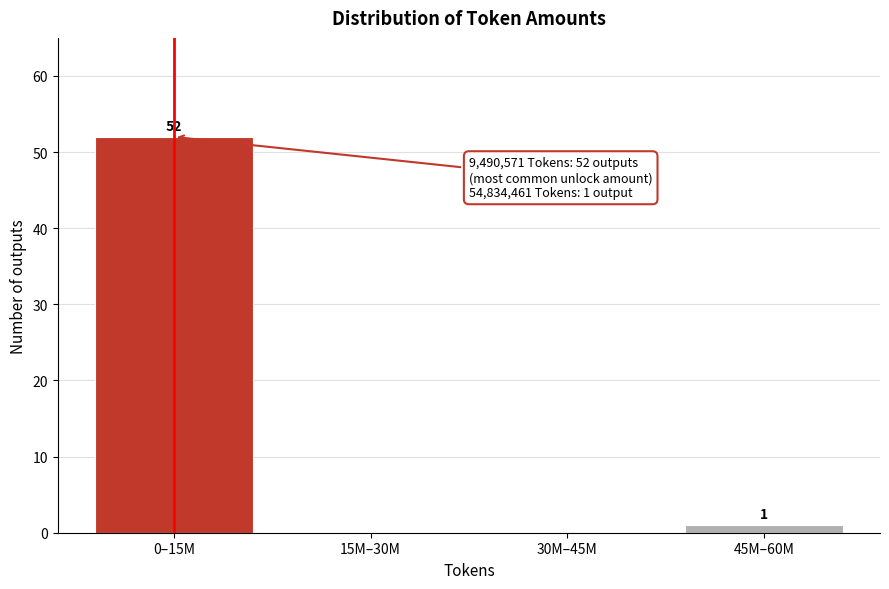

Reading left to right, list all the values displayed in this chart.

0–15M=52	15M–30M=0	30M–45M=0	45M–60M=1